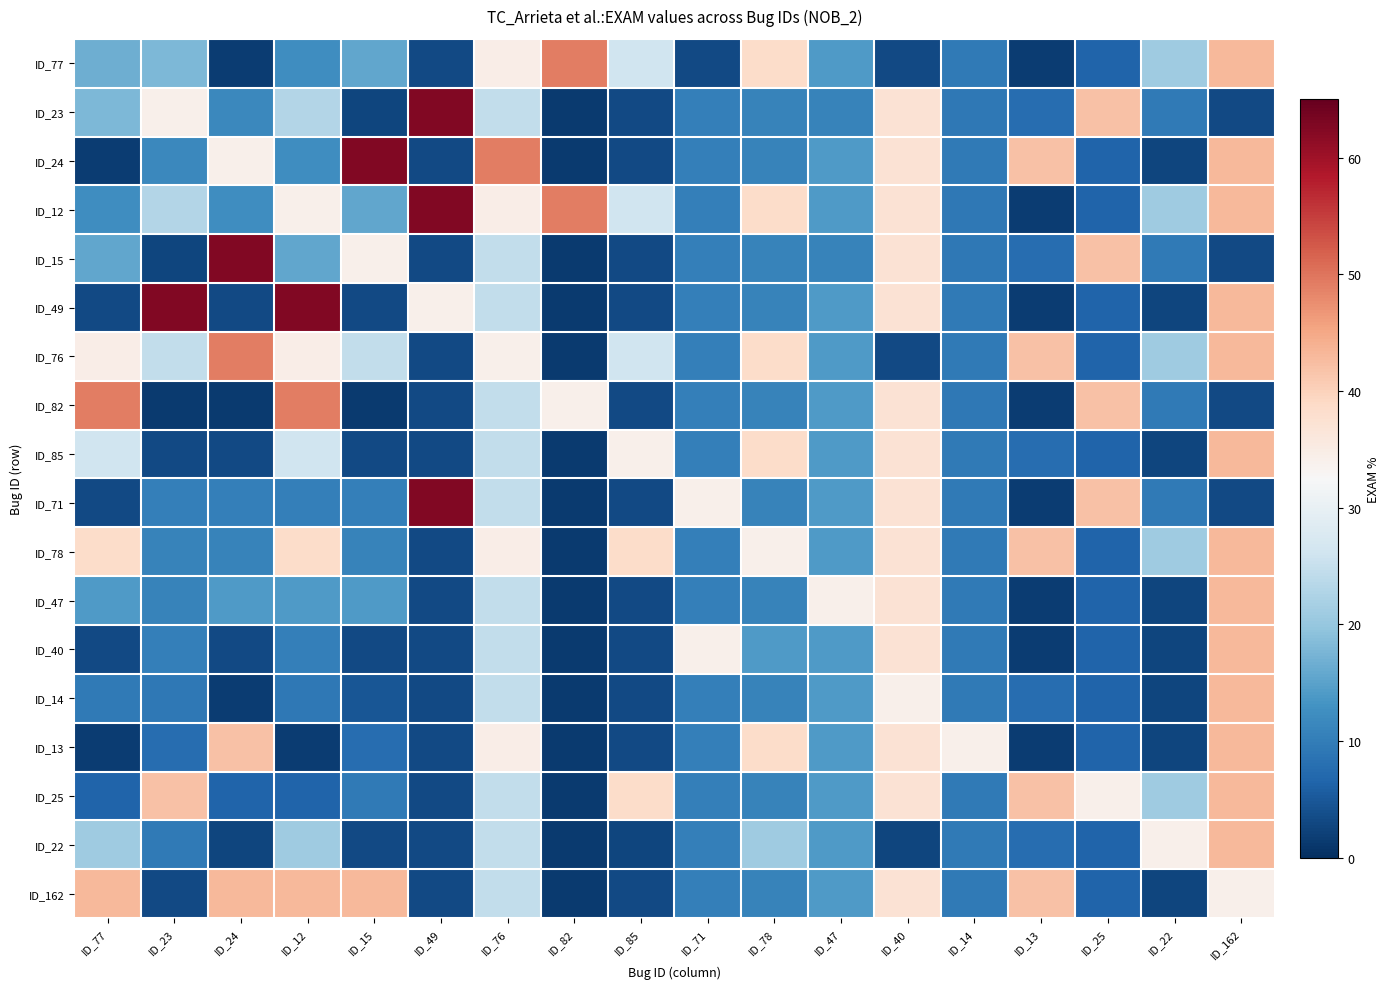

Reading left to right, what are all the values shown in this chart?

ID_77: ID_77=16.7	ID_23=17.9	ID_24=1.8	ID_12=12.2	ID_15=15.7	ID_49=3.1	ID_76=34.7	ID_82=49.2	ID_85=26.1	ID_71=3.1	ID_78=38.5	ID_47=14.0	ID_40=3.1	ID_14=9.5	ID_13=1.8	ID_25=6.4	ID_22=21.0	ID_162=43.1
ID_23: ID_77=17.9	ID_23=34.1	ID_24=11.6	ID_12=23.1	ID_15=2.6	ID_49=62.5	ID_76=24.4	ID_82=1.3	ID_85=3.2	ID_71=10.4	ID_78=10.9	ID_47=10.9	ID_40=37.2	ID_14=9.3	ID_13=7.8	ID_25=42.1	ID_22=9.6	ID_162=3.2
ID_24: ID_77=1.8	ID_23=11.6	ID_24=34.1	ID_12=12.2	ID_15=62.5	ID_49=3.1	ID_76=49.2	ID_82=1.3	ID_85=3.2	ID_71=10.4	ID_78=10.9	ID_47=14.0	ID_40=37.2	ID_14=9.5	ID_13=42.1	ID_25=6.4	ID_22=2.6	ID_162=43.1
ID_12: ID_77=12.2	ID_23=23.1	ID_24=12.2	ID_12=34.1	ID_15=15.7	ID_49=62.5	ID_76=34.7	ID_82=49.2	ID_85=26.1	ID_71=10.4	ID_78=38.5	ID_47=14.0	ID_40=37.2	ID_14=9.3	ID_13=1.8	ID_25=6.4	ID_22=21.0	ID_162=43.1
ID_15: ID_77=15.7	ID_23=2.6	ID_24=62.5	ID_12=15.7	ID_15=34.1	ID_49=3.1	ID_76=24.4	ID_82=1.3	ID_85=3.2	ID_71=10.4	ID_78=10.9	ID_47=10.9	ID_40=37.2	ID_14=9.3	ID_13=7.8	ID_25=42.1	ID_22=9.6	ID_162=3.2
ID_49: ID_77=3.1	ID_23=62.5	ID_24=3.1	ID_12=62.5	ID_15=3.1	ID_49=34.1	ID_76=24.4	ID_82=1.3	ID_85=3.2	ID_71=10.4	ID_78=10.9	ID_47=14.0	ID_40=37.2	ID_14=9.5	ID_13=1.8	ID_25=6.4	ID_22=2.6	ID_162=43.1
ID_76: ID_77=34.7	ID_23=24.4	ID_24=49.2	ID_12=34.7	ID_15=24.4	ID_49=3.1	ID_76=34.1	ID_82=1.3	ID_85=26.1	ID_71=10.4	ID_78=38.5	ID_47=14.0	ID_40=3.1	ID_14=9.5	ID_13=42.1	ID_25=6.4	ID_22=21.0	ID_162=43.1
ID_82: ID_77=49.2	ID_23=1.3	ID_24=1.3	ID_12=49.2	ID_15=1.3	ID_49=3.1	ID_76=24.4	ID_82=34.1	ID_85=3.2	ID_71=10.4	ID_78=10.9	ID_47=14.0	ID_40=37.2	ID_14=9.3	ID_13=1.8	ID_25=42.1	ID_22=9.6	ID_162=3.2
ID_85: ID_77=26.1	ID_23=3.2	ID_24=3.2	ID_12=26.1	ID_15=3.2	ID_49=3.1	ID_76=24.4	ID_82=1.3	ID_85=34.1	ID_71=10.4	ID_78=38.5	ID_47=14.0	ID_40=37.2	ID_14=9.5	ID_13=7.8	ID_25=6.4	ID_22=2.6	ID_162=43.1
ID_71: ID_77=3.1	ID_23=10.4	ID_24=10.4	ID_12=10.4	ID_15=10.4	ID_49=62.5	ID_76=24.4	ID_82=1.3	ID_85=3.2	ID_71=34.1	ID_78=10.9	ID_47=14.0	ID_40=37.2	ID_14=9.5	ID_13=1.8	ID_25=42.1	ID_22=9.6	ID_162=3.2
ID_78: ID_77=38.5	ID_23=10.9	ID_24=10.9	ID_12=38.5	ID_15=10.9	ID_49=3.1	ID_76=34.7	ID_82=1.3	ID_85=38.5	ID_71=10.4	ID_78=34.1	ID_47=14.0	ID_40=37.2	ID_14=9.5	ID_13=42.1	ID_25=6.4	ID_22=21.0	ID_162=43.1
ID_47: ID_77=14.0	ID_23=10.9	ID_24=14.0	ID_12=14.0	ID_15=14.0	ID_49=3.1	ID_76=24.4	ID_82=1.3	ID_85=3.2	ID_71=10.4	ID_78=10.9	ID_47=34.1	ID_40=37.2	ID_14=9.5	ID_13=1.8	ID_25=6.4	ID_22=2.6	ID_162=43.1
ID_40: ID_77=3.1	ID_23=10.4	ID_24=3.1	ID_12=10.4	ID_15=3.1	ID_49=3.1	ID_76=24.4	ID_82=1.3	ID_85=3.2	ID_71=34.1	ID_78=14.0	ID_47=14.0	ID_40=37.2	ID_14=9.5	ID_13=1.8	ID_25=6.4	ID_22=2.6	ID_162=43.1
ID_14: ID_77=9.5	ID_23=9.3	ID_24=1.8	ID_12=9.3	ID_15=4.7	ID_49=3.1	ID_76=24.4	ID_82=1.3	ID_85=3.2	ID_71=10.4	ID_78=10.9	ID_47=14.0	ID_40=34.1	ID_14=9.5	ID_13=7.8	ID_25=6.4	ID_22=2.6	ID_162=43.1
ID_13: ID_77=1.8	ID_23=7.8	ID_24=42.1	ID_12=1.8	ID_15=7.8	ID_49=3.1	ID_76=34.7	ID_82=1.3	ID_85=3.2	ID_71=10.4	ID_78=38.5	ID_47=14.0	ID_40=37.2	ID_14=34.1	ID_13=1.8	ID_25=6.4	ID_22=2.6	ID_162=43.1
ID_25: ID_77=6.4	ID_23=42.1	ID_24=6.4	ID_12=6.4	ID_15=9.6	ID_49=3.1	ID_76=24.4	ID_82=1.3	ID_85=38.5	ID_71=10.4	ID_78=10.9	ID_47=14.0	ID_40=37.2	ID_14=9.5	ID_13=42.1	ID_25=34.1	ID_22=21.0	ID_162=43.1
ID_22: ID_77=21.0	ID_23=9.6	ID_24=2.6	ID_12=21.0	ID_15=3.2	ID_49=3.1	ID_76=24.4	ID_82=1.3	ID_85=2.6	ID_71=10.4	ID_78=21.0	ID_47=14.0	ID_40=2.6	ID_14=9.5	ID_13=7.8	ID_25=6.4	ID_22=34.1	ID_162=43.1
ID_162: ID_77=43.1	ID_23=3.2	ID_24=43.1	ID_12=43.1	ID_15=43.1	ID_49=3.1	ID_76=24.4	ID_82=1.3	ID_85=3.2	ID_71=10.4	ID_78=10.9	ID_47=14.0	ID_40=37.2	ID_14=9.5	ID_13=42.1	ID_25=6.4	ID_22=2.6	ID_162=34.1